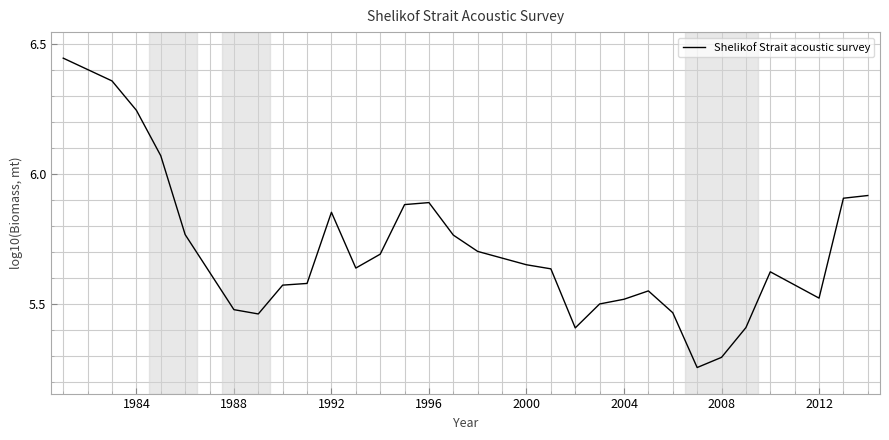

How many lines are shown in the chart?

1